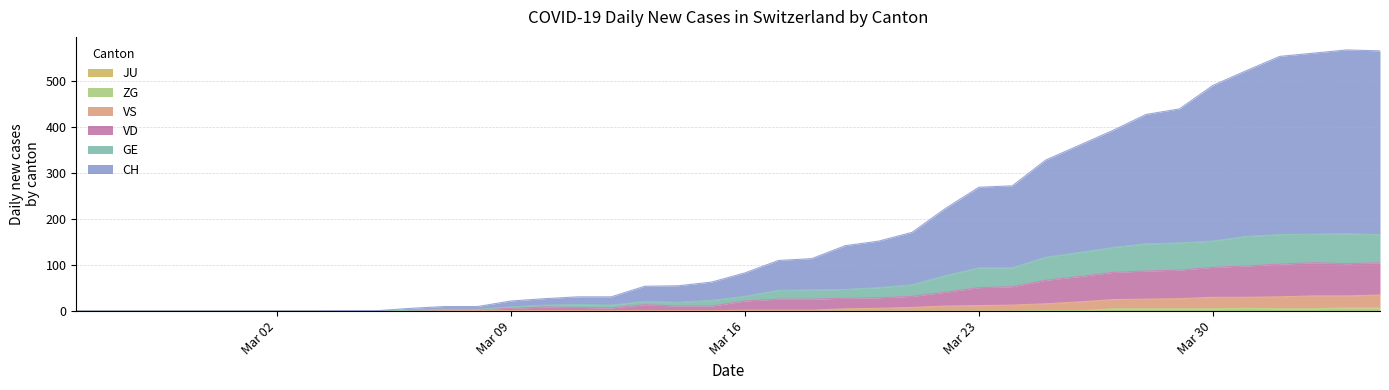

Does the chart display data point markers on the line(s)?

No